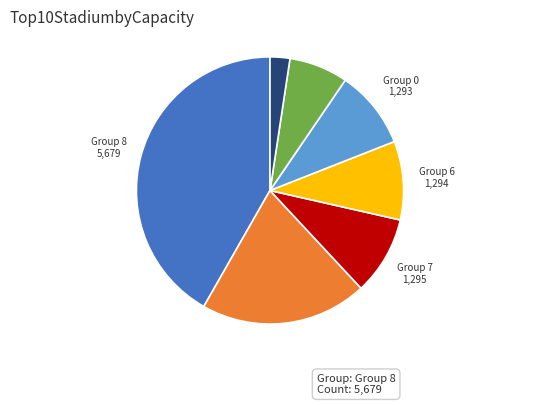

Does any single category account for the majority?

No